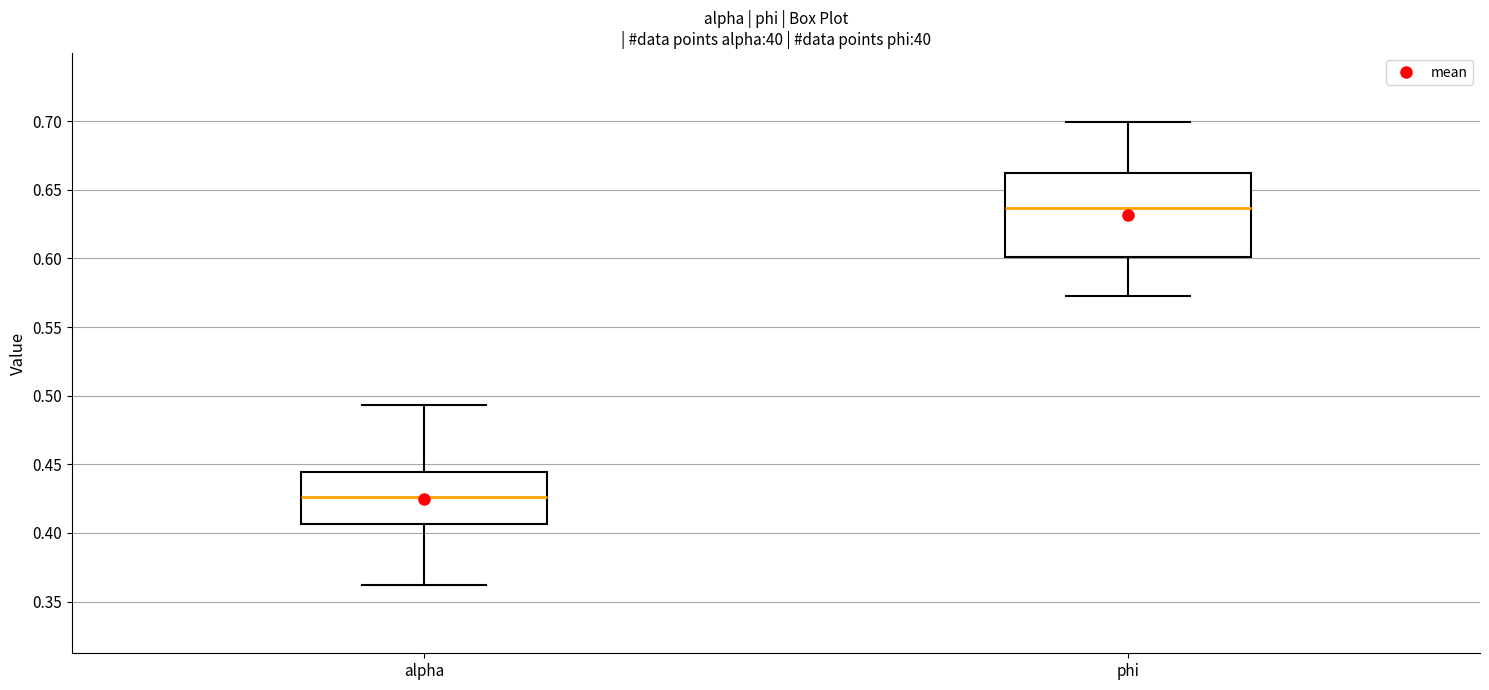

Which box has the lowest median line?

alpha